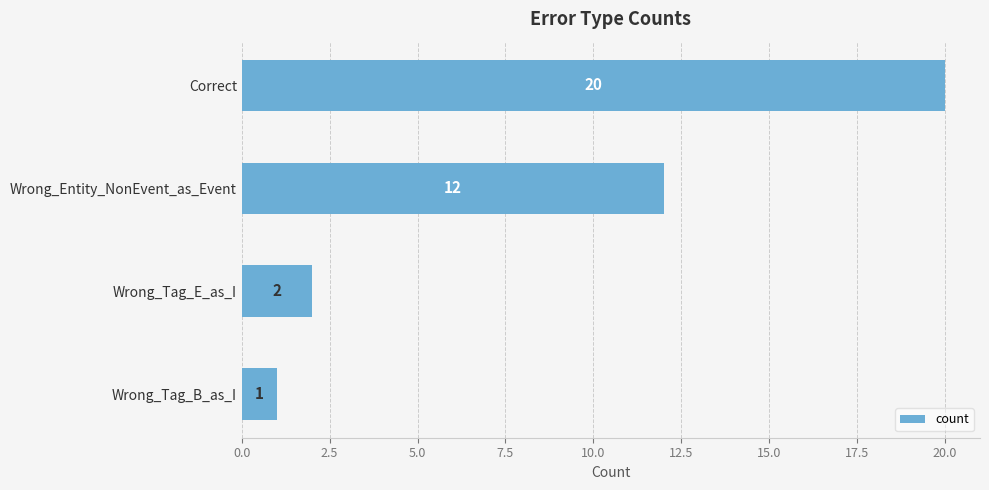

The value at Wrong_Tag_B_as_I is 0. True or false?

False